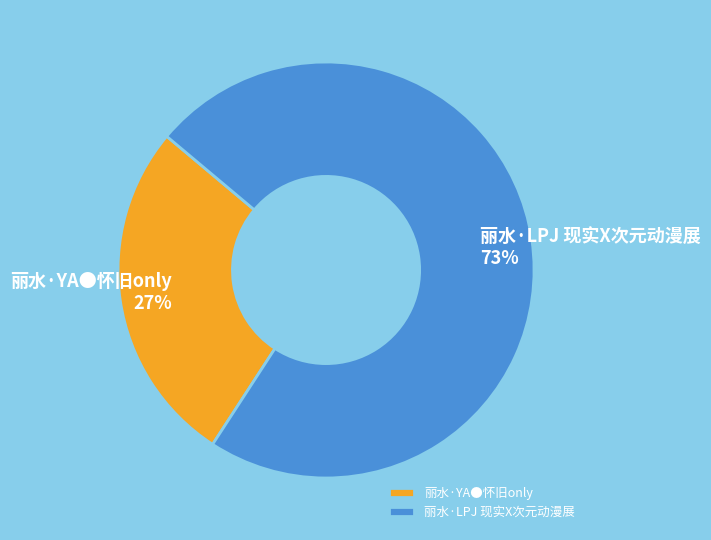

What is the smallest slice in the pie chart?

丽水·YA●怀旧only